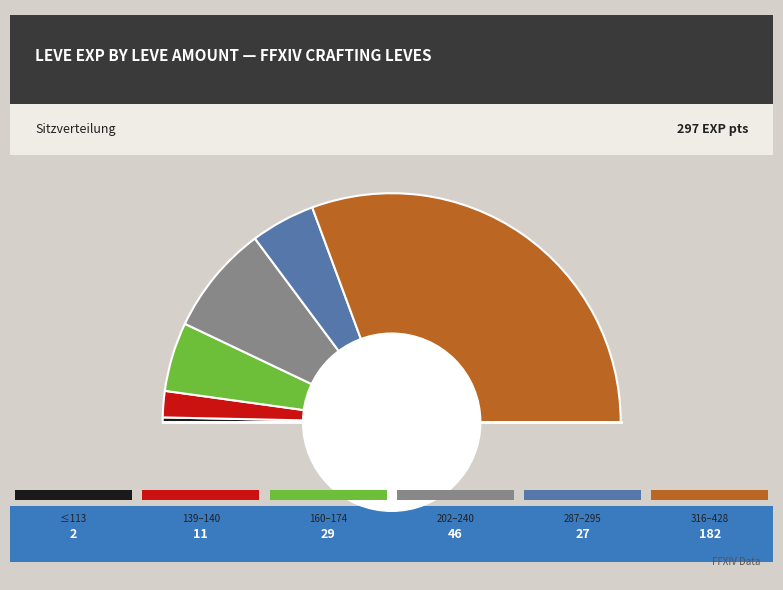

What is the smallest slice in the pie chart?

113